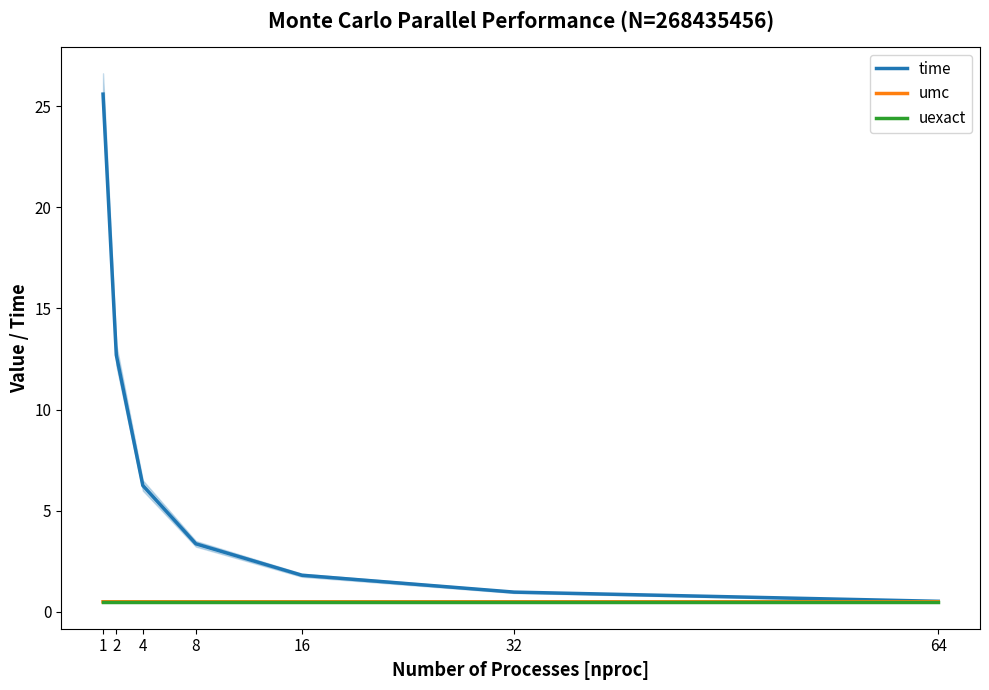

How many lines are shown in the chart?

3